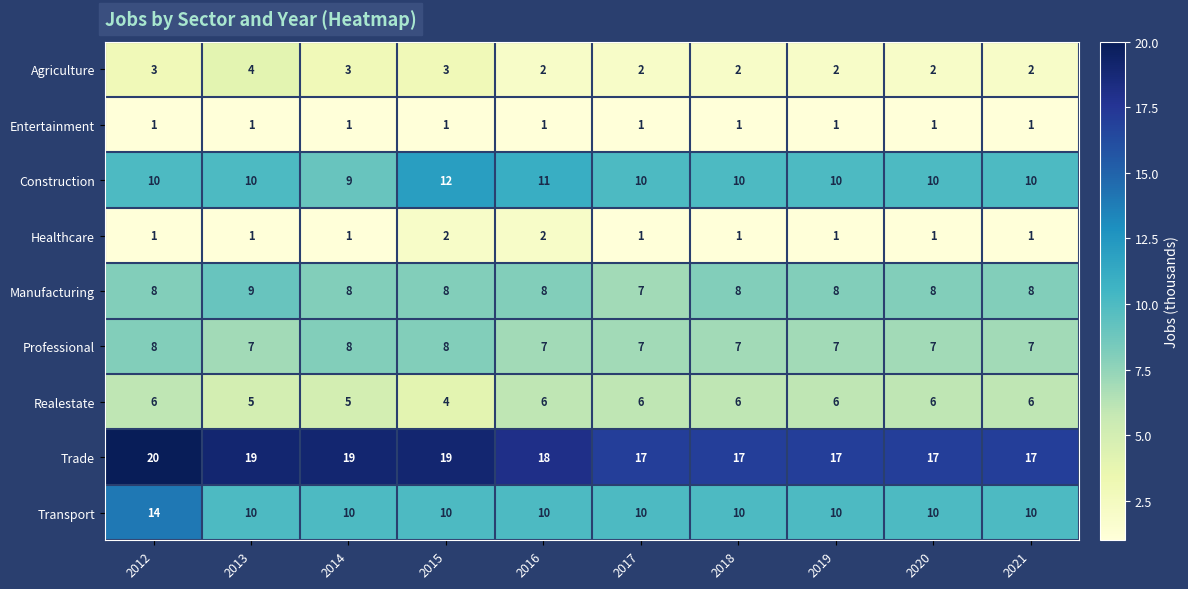

At which category is the sum across all series the highest?

2012